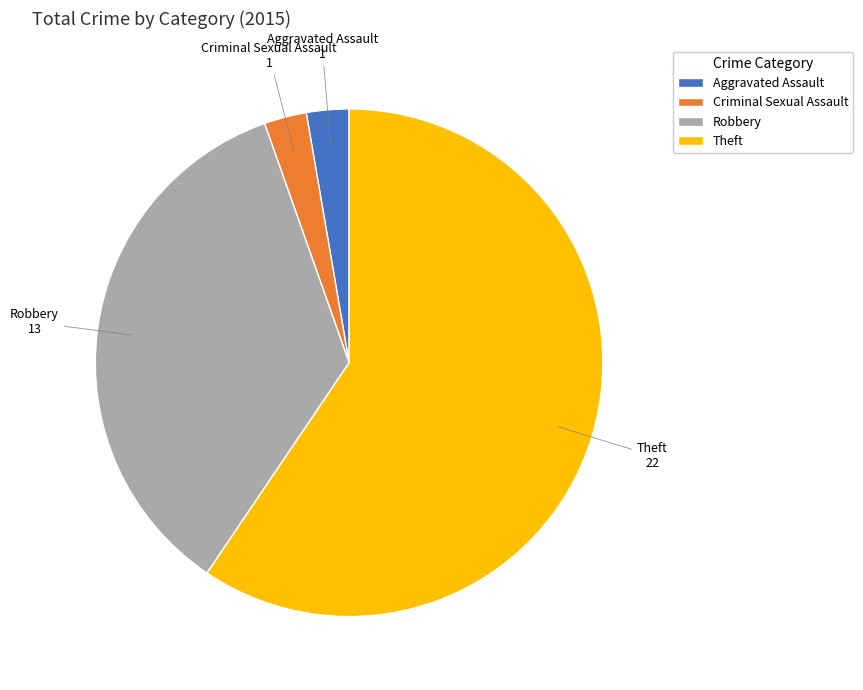

How many segments does this pie chart have?

4